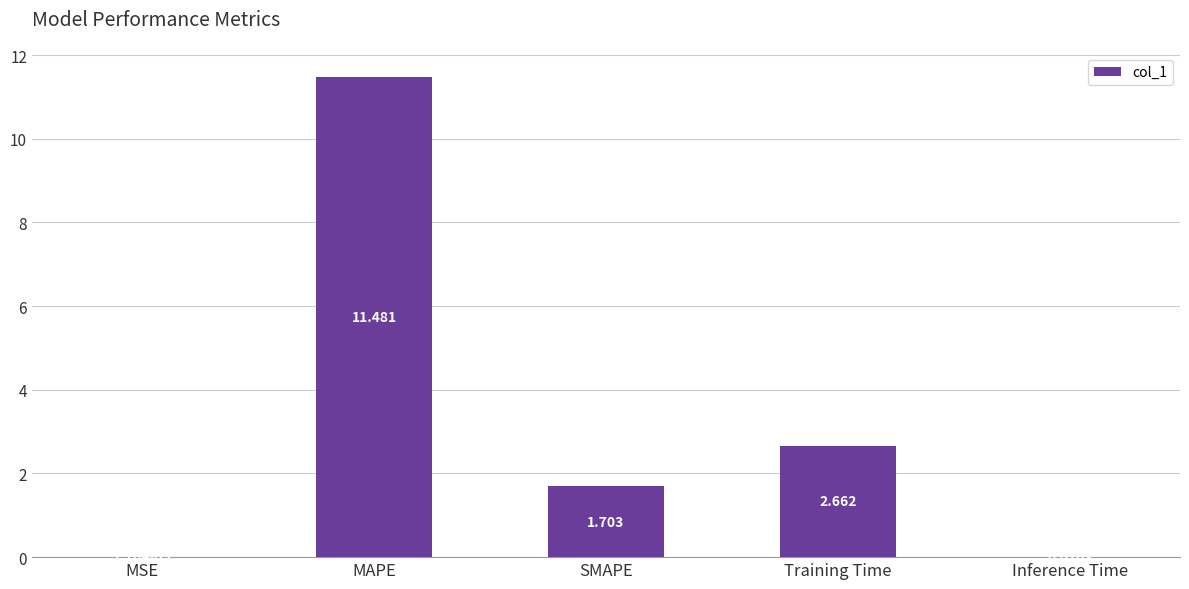

Which has a higher value, MAPE or MSE?

MAPE